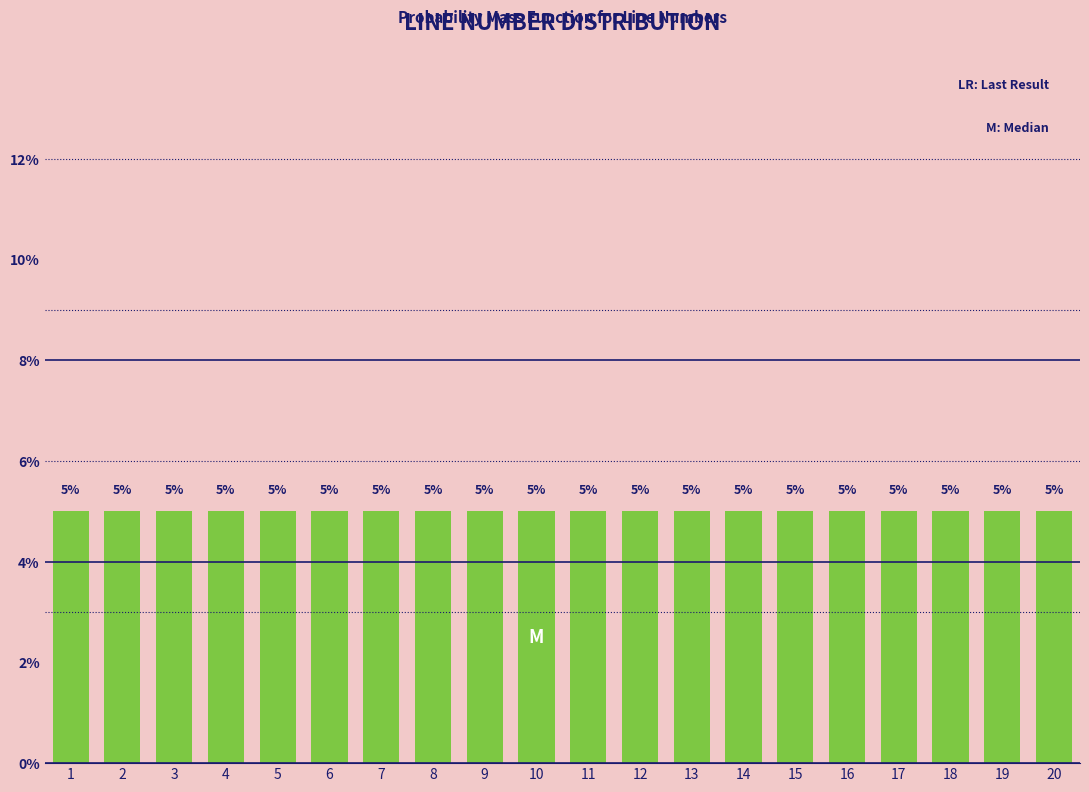

Reading left to right, list every bar in this chart as the range it spans on the x-axis followed by its height.

0.5 to 1.5: 5
1.5 to 2.5: 5
2.5 to 3.5: 5
3.5 to 4.5: 5
4.5 to 5.5: 5
5.5 to 6.5: 5
6.5 to 7.5: 5
7.5 to 8.5: 5
8.5 to 9.5: 5
9.5 to 10.5: 5
10.5 to 11.5: 5
11.5 to 12.5: 5
12.5 to 13.5: 5
13.5 to 14.5: 5
14.5 to 15.5: 5
15.5 to 16.5: 5
16.5 to 17.5: 5
17.5 to 18.5: 5
18.5 to 19.5: 5
19.5 to 20.5: 5